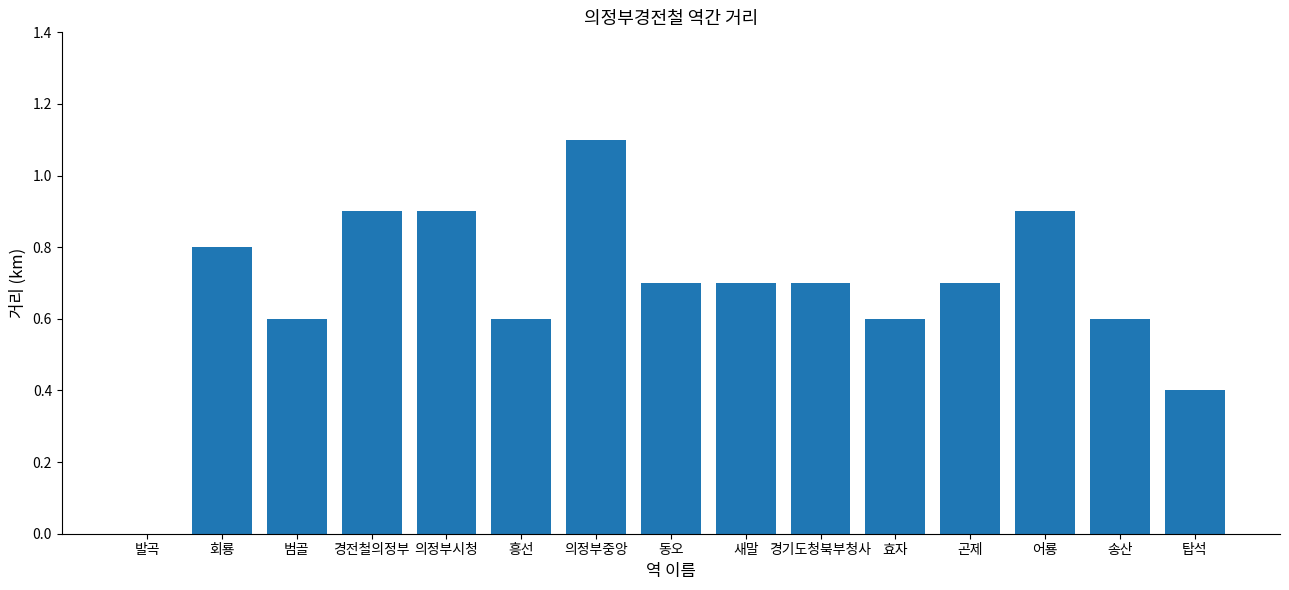

Which has a higher value, 의정부시청 or 송산?

의정부시청